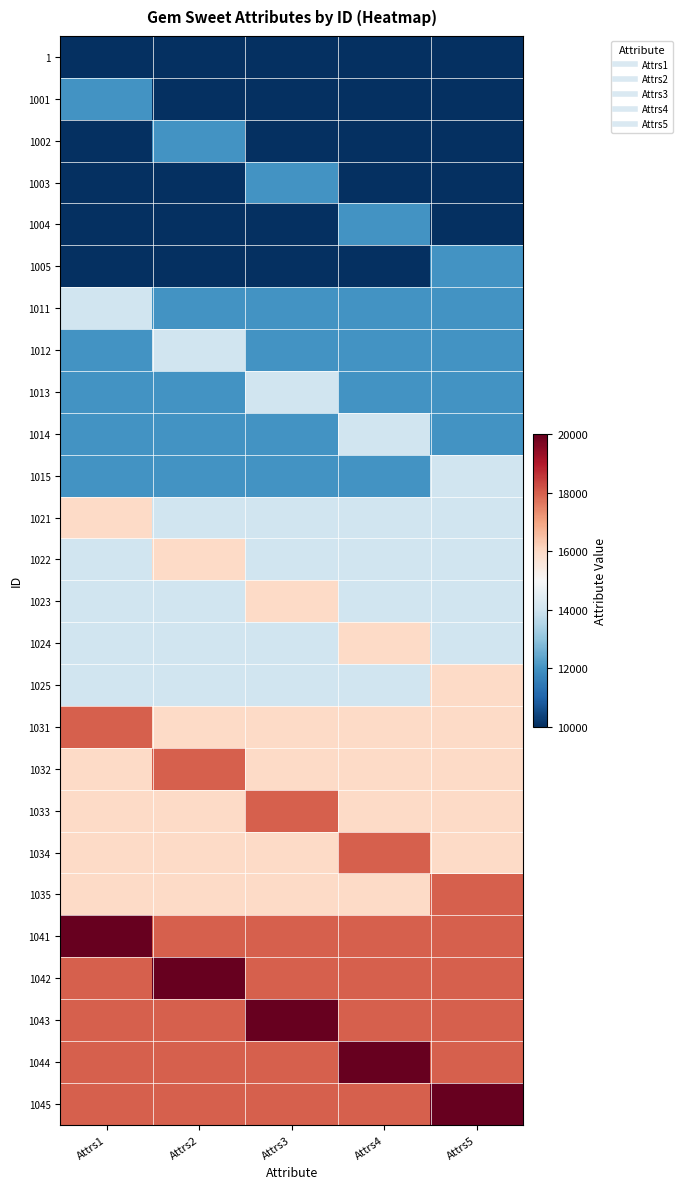

Reading left to right, extract all data points from this chart.

1: Attrs1=10000	Attrs2=10000	Attrs3=10000	Attrs4=10000	Attrs5=10000
1001: Attrs1=12000	Attrs2=10000	Attrs3=10000	Attrs4=10000	Attrs5=10000
1002: Attrs1=10000	Attrs2=12000	Attrs3=10000	Attrs4=10000	Attrs5=10000
1003: Attrs1=10000	Attrs2=10000	Attrs3=12000	Attrs4=10000	Attrs5=10000
1004: Attrs1=10000	Attrs2=10000	Attrs3=10000	Attrs4=12000	Attrs5=10000
1005: Attrs1=10000	Attrs2=10000	Attrs3=10000	Attrs4=10000	Attrs5=12000
1011: Attrs1=14000	Attrs2=12000	Attrs3=12000	Attrs4=12000	Attrs5=12000
1012: Attrs1=12000	Attrs2=14000	Attrs3=12000	Attrs4=12000	Attrs5=12000
1013: Attrs1=12000	Attrs2=12000	Attrs3=14000	Attrs4=12000	Attrs5=12000
1014: Attrs1=12000	Attrs2=12000	Attrs3=12000	Attrs4=14000	Attrs5=12000
1015: Attrs1=12000	Attrs2=12000	Attrs3=12000	Attrs4=12000	Attrs5=14000
1021: Attrs1=16000	Attrs2=14000	Attrs3=14000	Attrs4=14000	Attrs5=14000
1022: Attrs1=14000	Attrs2=16000	Attrs3=14000	Attrs4=14000	Attrs5=14000
1023: Attrs1=14000	Attrs2=14000	Attrs3=16000	Attrs4=14000	Attrs5=14000
1024: Attrs1=14000	Attrs2=14000	Attrs3=14000	Attrs4=16000	Attrs5=14000
1025: Attrs1=14000	Attrs2=14000	Attrs3=14000	Attrs4=14000	Attrs5=16000
1031: Attrs1=18000	Attrs2=16000	Attrs3=16000	Attrs4=16000	Attrs5=16000
1032: Attrs1=16000	Attrs2=18000	Attrs3=16000	Attrs4=16000	Attrs5=16000
1033: Attrs1=16000	Attrs2=16000	Attrs3=18000	Attrs4=16000	Attrs5=16000
1034: Attrs1=16000	Attrs2=16000	Attrs3=16000	Attrs4=18000	Attrs5=16000
1035: Attrs1=16000	Attrs2=16000	Attrs3=16000	Attrs4=16000	Attrs5=18000
1041: Attrs1=20000	Attrs2=18000	Attrs3=18000	Attrs4=18000	Attrs5=18000
1042: Attrs1=18000	Attrs2=20000	Attrs3=18000	Attrs4=18000	Attrs5=18000
1043: Attrs1=18000	Attrs2=18000	Attrs3=20000	Attrs4=18000	Attrs5=18000
1044: Attrs1=18000	Attrs2=18000	Attrs3=18000	Attrs4=20000	Attrs5=18000
1045: Attrs1=18000	Attrs2=18000	Attrs3=18000	Attrs4=18000	Attrs5=20000